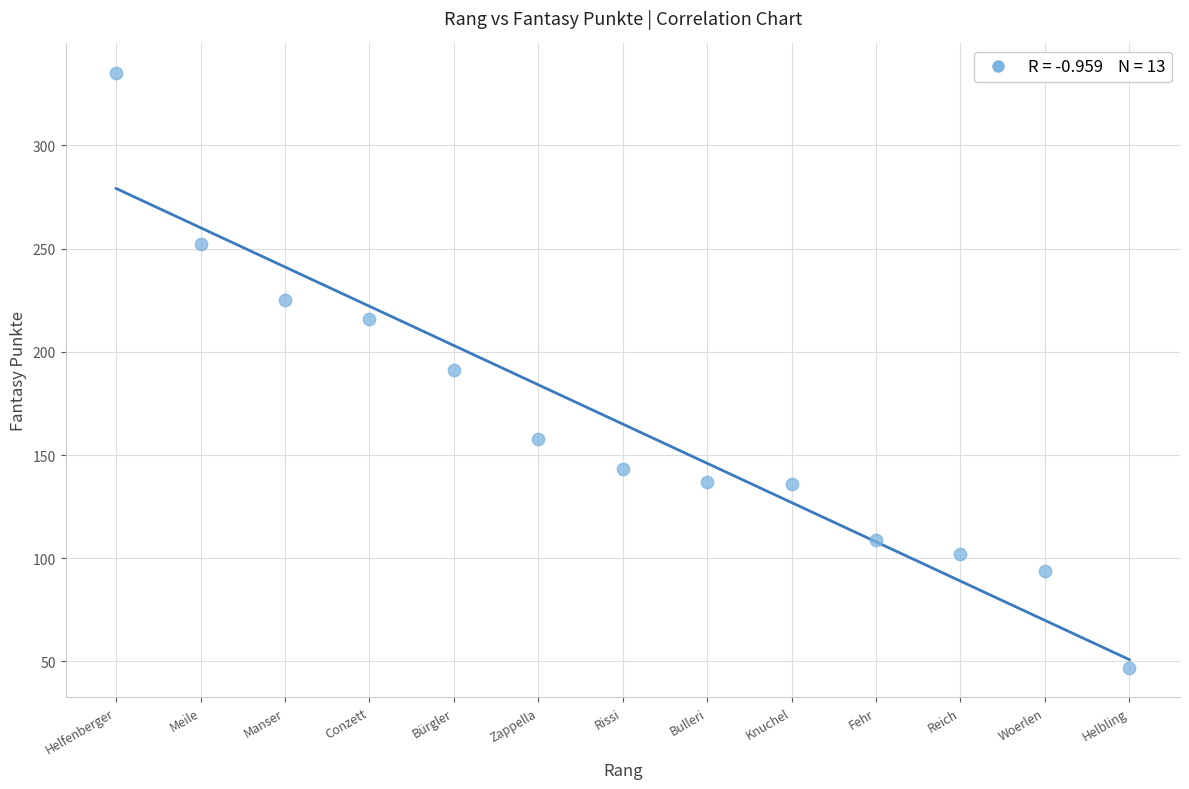

What is the range of X values (max minus min)?

12